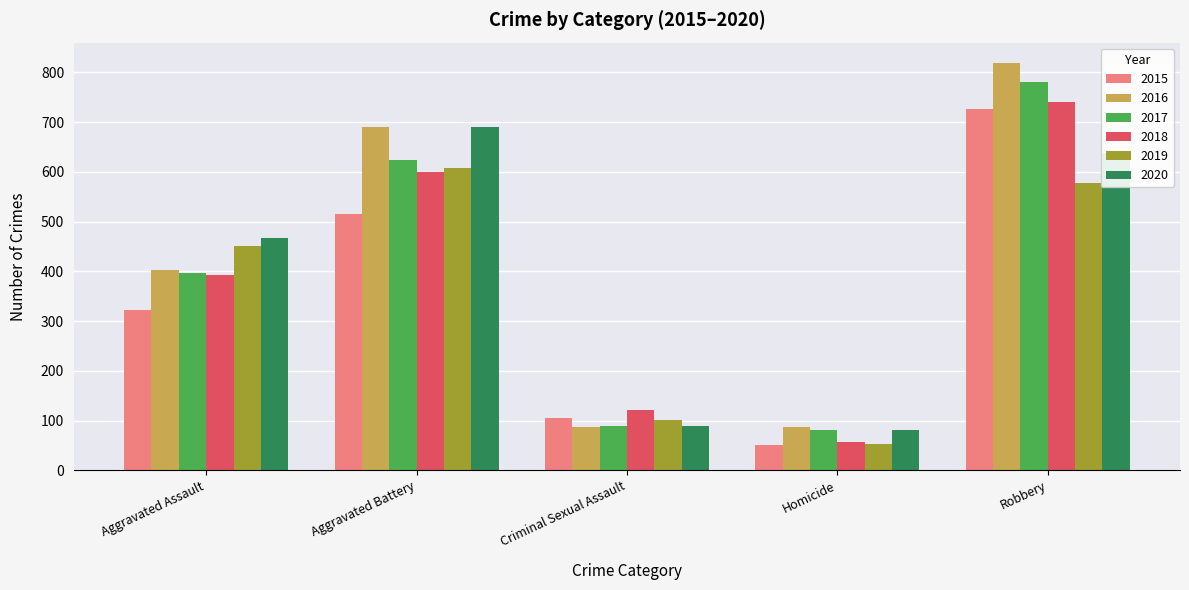

Which label corresponds to the smallest value in the chart?

Homicide